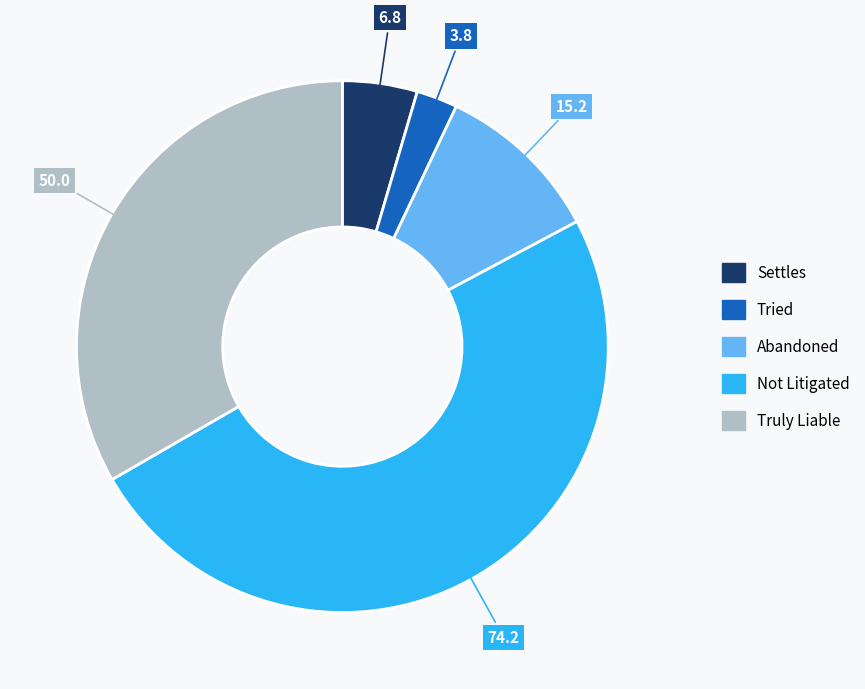

Does any single category account for the majority?

No